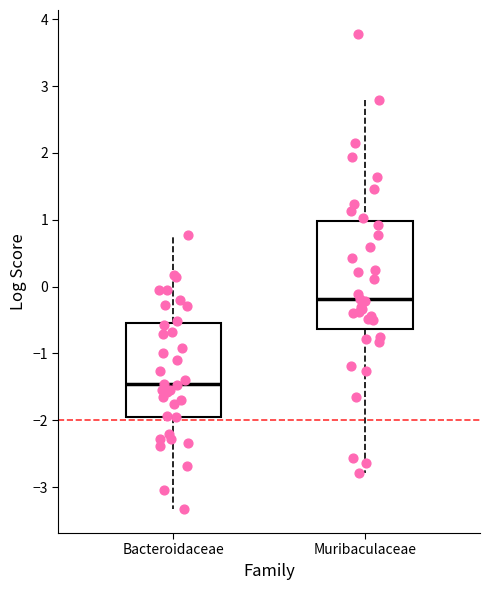

Which box's median line is the highest?

Muribaculaceae